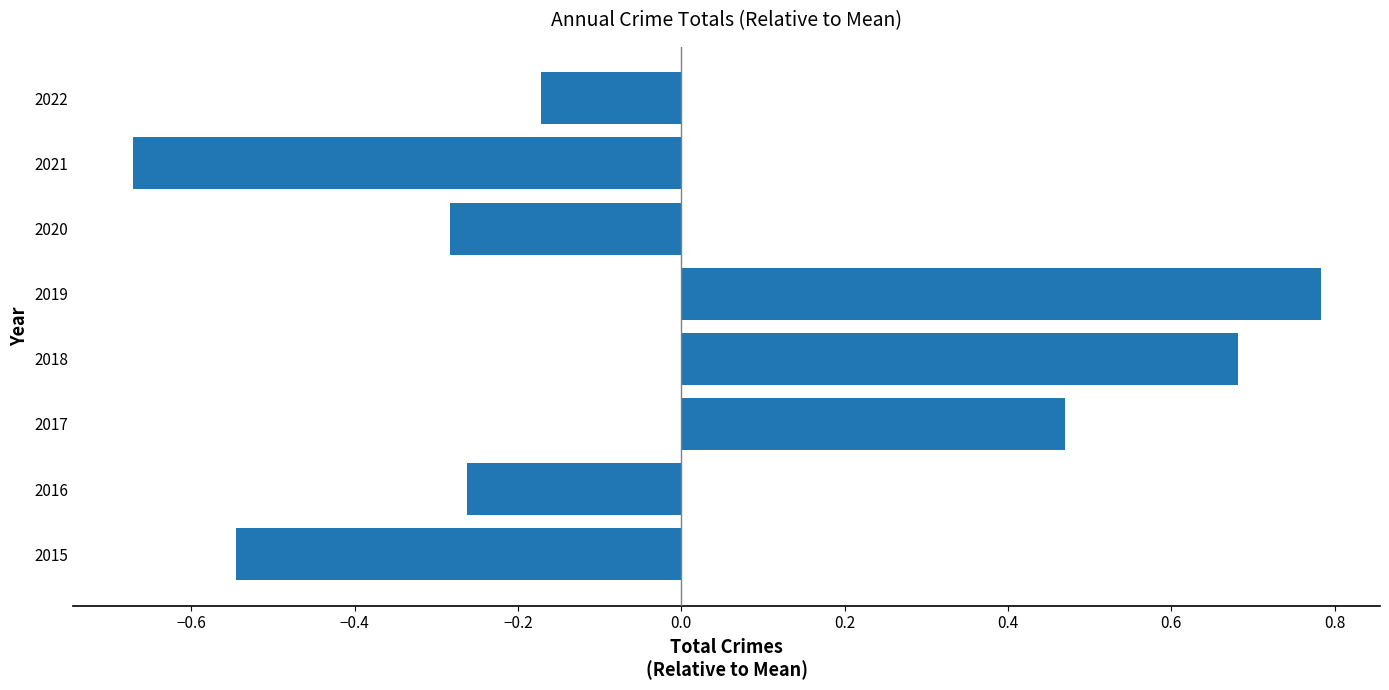

How many values are between 0 and 1?

3